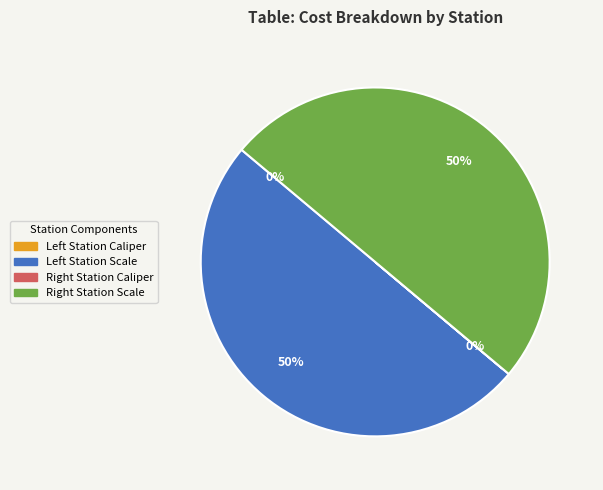

Which category has the smallest portion of the pie?

Left Station Caliper